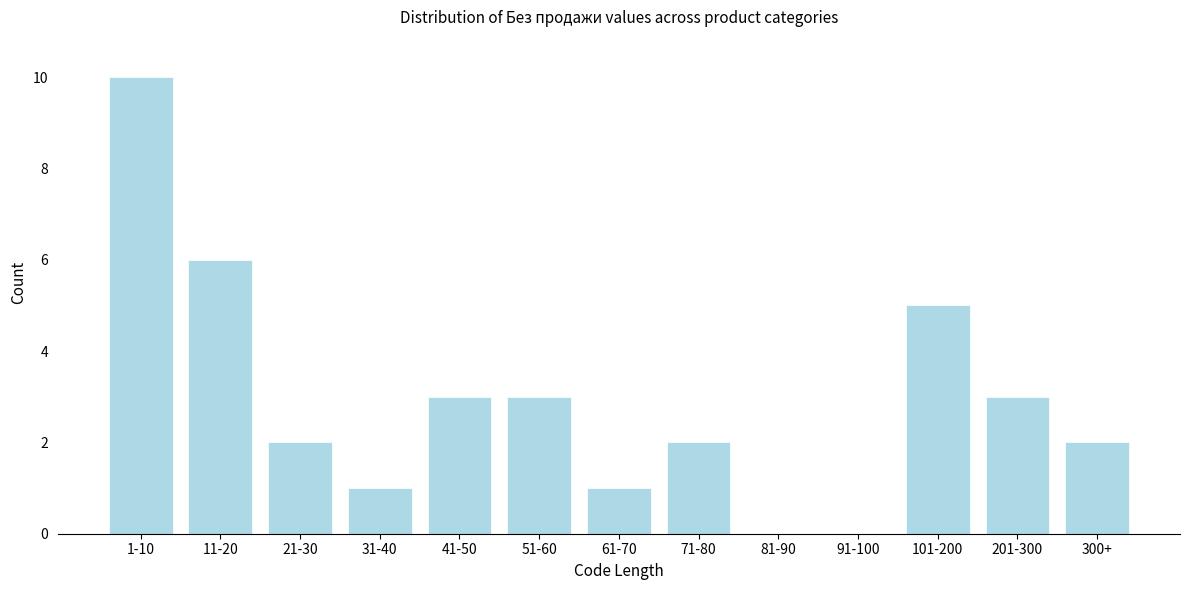

Reading left to right, what are all the values shown in this chart?

1-10=10	11-20=6	21-30=2	31-40=1	41-50=3	51-60=3	61-70=1	71-80=2	81-90=0	91-100=0	101-200=5	201-300=3	300+=2